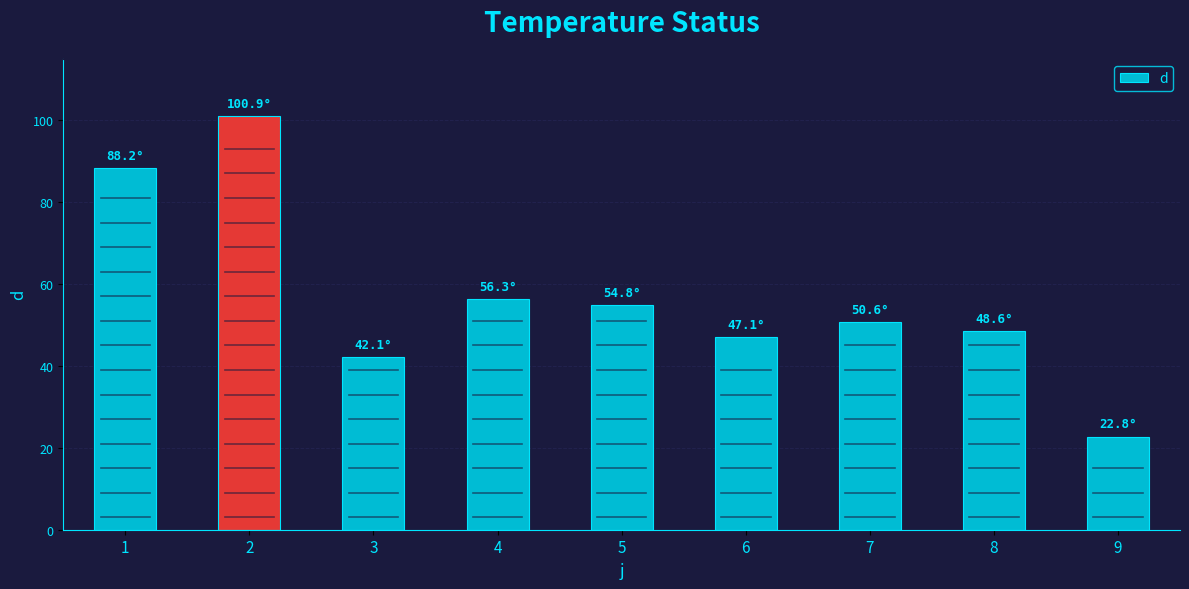

Reading right to left, extract all data points from this chart.

22.8	48.6	50.6	47.1	54.8	56.3	42.1	100.9	88.2